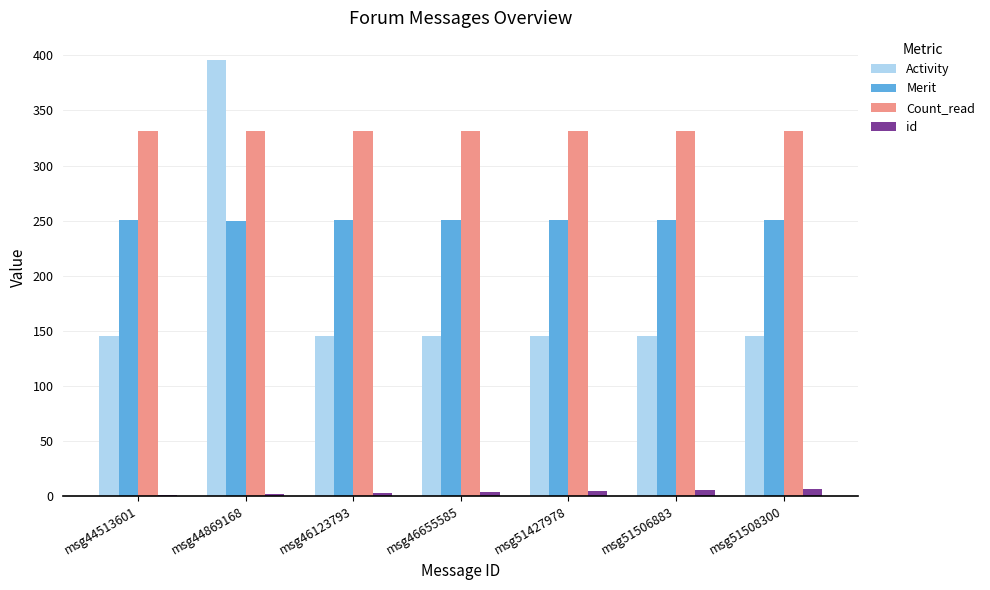

At which label does Activity reach its peak?

msg44869168